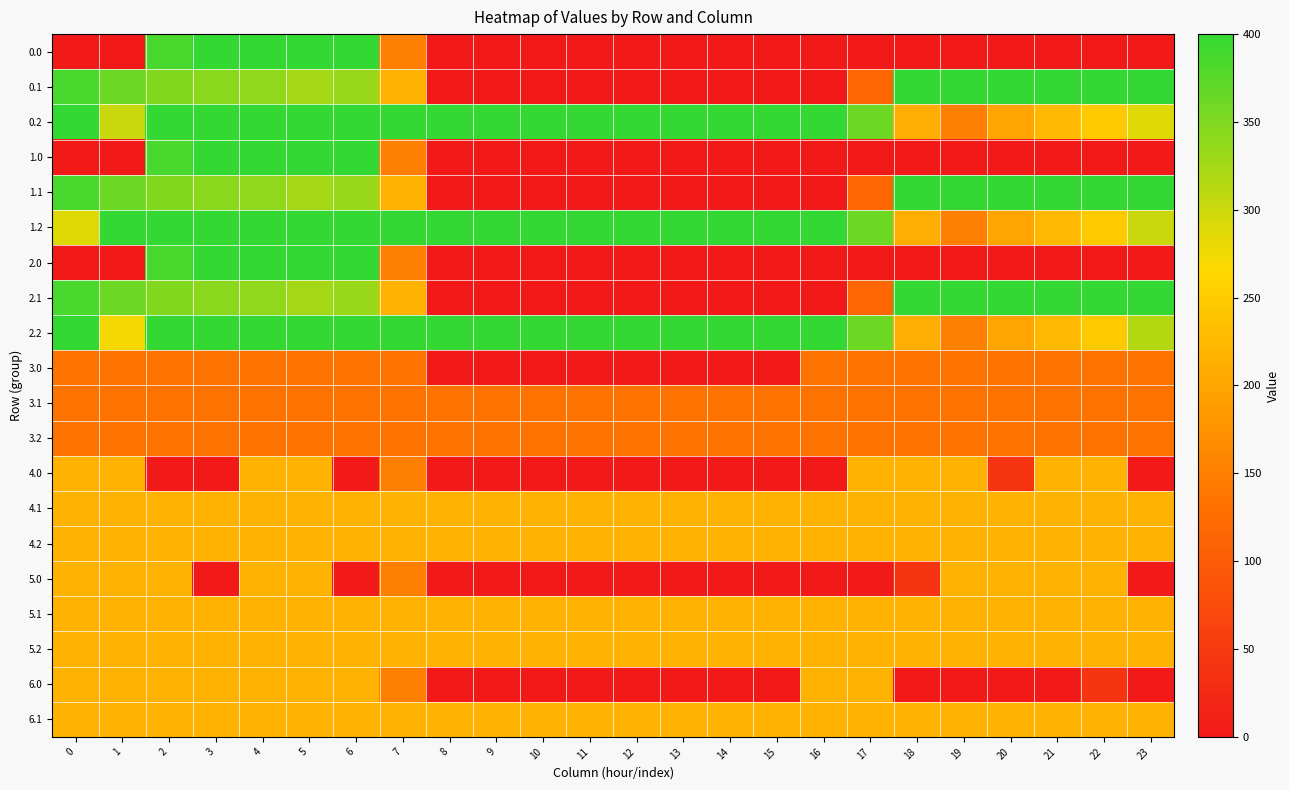

Reading left to right, list all the values displayed in this chart.

0.0: 0=0.0	1=0.0	2=384.8	3=400.0	4=400.0	5=400.0	6=400.0	7=150.1	8=0.0	9=0.0	10=0.0	11=0.0	12=0.0	13=0.0	14=0.0	15=0.0	16=0.0	17=0.0	18=0.0	19=0.0	20=0.0	21=0.0	22=0.0	23=0.0
0.1: 0=384.6	1=361.1	2=347.9	3=342.7	4=339.6	5=325.7	6=332.2	7=217.1	8=0.0	9=0.0	10=0.0	11=0.0	12=0.0	13=0.0	14=0.0	15=0.0	16=0.0	17=115.4	18=400.0	19=400.0	20=400.0	21=400.0	22=400.0	23=399.4
0.2: 0=400.0	1=301.0	2=400.0	3=400.0	4=400.0	5=400.0	6=400.0	7=400.0	8=400.0	9=400.0	10=400.0	11=400.0	12=400.0	13=400.0	14=400.0	15=400.0	16=400.0	17=362.4	18=210.0	19=151.0	20=199.2	21=226.4	22=247.4	23=287.5
1.0: 0=0.0	1=0.0	2=384.8	3=400.0	4=400.0	5=400.0	6=400.0	7=150.1	8=0.0	9=0.0	10=0.0	11=0.0	12=0.0	13=0.0	14=0.0	15=0.0	16=0.0	17=0.0	18=0.0	19=0.0	20=0.0	21=0.0	22=0.0	23=0.0
1.1: 0=384.6	1=361.1	2=347.9	3=342.7	4=339.6	5=325.7	6=332.2	7=217.1	8=0.0	9=0.0	10=0.0	11=0.0	12=0.0	13=0.0	14=0.0	15=0.0	16=0.0	17=115.4	18=400.0	19=400.0	20=400.0	21=400.0	22=400.0	23=399.4
1.2: 0=287.1	1=400.0	2=400.0	3=400.0	4=400.0	5=400.0	6=400.0	7=400.0	8=400.0	9=400.0	10=400.0	11=400.0	12=400.0	13=400.0	14=400.0	15=400.0	16=400.0	17=362.4	18=210.0	19=151.0	20=199.2	21=226.4	22=247.4	23=301.4
2.0: 0=0.0	1=0.0	2=384.8	3=400.0	4=400.0	5=400.0	6=400.0	7=150.1	8=0.0	9=0.0	10=0.0	11=0.0	12=0.0	13=0.0	14=0.0	15=0.0	16=0.0	17=0.0	18=0.0	19=0.0	20=0.0	21=0.0	22=0.0	23=0.0
2.1: 0=384.6	1=361.1	2=347.9	3=342.7	4=339.6	5=325.7	6=332.2	7=217.1	8=0.0	9=0.0	10=0.0	11=0.0	12=0.0	13=0.0	14=0.0	15=0.0	16=0.0	17=115.4	18=400.0	19=400.0	20=400.0	21=400.0	22=400.0	23=399.4
2.2: 0=400.0	1=272.7	2=400.0	3=400.0	4=400.0	5=400.0	6=400.0	7=400.0	8=400.0	9=400.0	10=400.0	11=400.0	12=400.0	13=400.0	14=400.0	15=400.0	16=400.0	17=362.4	18=210.0	19=151.0	20=199.2	21=226.4	22=247.4	23=315.8
3.0: 0=133.0	1=133.0	2=133.0	3=133.0	4=133.0	5=133.0	6=133.0	7=133.0	8=0.0	9=0.0	10=0.7	11=0.0	12=0.0	13=0.0	14=0.0	15=0.0	16=133.0	17=133.0	18=133.0	19=133.0	20=133.0	21=133.0	22=133.0	23=133.0
3.1: 0=133.0	1=133.0	2=133.0	3=133.0	4=133.0	5=133.0	6=133.0	7=133.0	8=133.0	9=133.0	10=133.0	11=133.0	12=133.0	13=133.0	14=133.0	15=133.0	16=133.0	17=133.0	18=133.0	19=133.0	20=133.0	21=133.0	22=133.0	23=133.0
3.2: 0=133.0	1=133.0	2=133.0	3=133.0	4=133.0	5=133.0	6=133.0	7=133.0	8=133.0	9=133.0	10=133.0	11=133.0	12=133.0	13=133.0	14=133.0	15=133.0	16=133.0	17=133.0	18=133.0	19=133.0	20=133.0	21=133.0	22=133.0	23=133.0
4.0: 0=216.0	1=216.0	2=0.0	3=0.0	4=216.0	5=216.0	6=0.0	7=150.1	8=0.0	9=0.0	10=0.0	11=0.0	12=0.0	13=0.0	14=0.0	15=0.0	16=0.0	17=216.0	18=216.0	19=216.0	20=40.8	21=216.0	22=216.0	23=0.0
4.1: 0=216.0	1=216.0	2=216.0	3=216.0	4=216.0	5=216.0	6=216.0	7=216.0	8=216.0	9=216.0	10=216.0	11=216.0	12=216.0	13=216.0	14=216.0	15=216.0	16=216.0	17=216.0	18=216.0	19=216.0	20=216.0	21=216.0	22=216.0	23=216.0
4.2: 0=216.0	1=216.0	2=216.0	3=216.0	4=216.0	5=216.0	6=216.0	7=216.0	8=216.0	9=216.0	10=216.0	11=216.0	12=216.0	13=216.0	14=216.0	15=216.0	16=216.0	17=216.0	18=216.0	19=216.0	20=216.0	21=216.0	22=216.0	23=216.0
5.0: 0=216.0	1=216.0	2=216.0	3=0.0	4=216.0	5=216.0	6=0.0	7=150.1	8=0.0	9=0.0	10=0.0	11=0.0	12=0.0	13=0.0	14=0.0	15=0.0	16=0.0	17=0.0	18=40.8	19=216.0	20=216.0	21=216.0	22=216.0	23=0.0
5.1: 0=216.0	1=216.0	2=216.0	3=216.0	4=216.0	5=216.0	6=216.0	7=216.0	8=216.0	9=216.0	10=216.0	11=216.0	12=216.0	13=216.0	14=216.0	15=216.0	16=216.0	17=216.0	18=216.0	19=216.0	20=216.0	21=216.0	22=216.0	23=216.0
5.2: 0=216.0	1=216.0	2=216.0	3=216.0	4=216.0	5=216.0	6=216.0	7=216.0	8=216.0	9=216.0	10=216.0	11=216.0	12=216.0	13=216.0	14=216.0	15=216.0	16=216.0	17=216.0	18=216.0	19=216.0	20=216.0	21=216.0	22=216.0	23=216.0
6.0: 0=216.0	1=216.0	2=216.0	3=216.0	4=216.0	5=216.0	6=216.0	7=150.1	8=0.0	9=0.0	10=0.0	11=0.0	12=0.0	13=0.0	14=0.0	15=0.0	16=216.0	17=216.0	18=0.0	19=0.0	20=0.0	21=0.0	22=40.8	23=0.0
6.1: 0=216.0	1=216.0	2=216.0	3=216.0	4=216.0	5=216.0	6=216.0	7=216.0	8=216.0	9=216.0	10=216.0	11=216.0	12=216.0	13=216.0	14=216.0	15=216.0	16=216.0	17=216.0	18=216.0	19=216.0	20=216.0	21=216.0	22=216.0	23=216.0